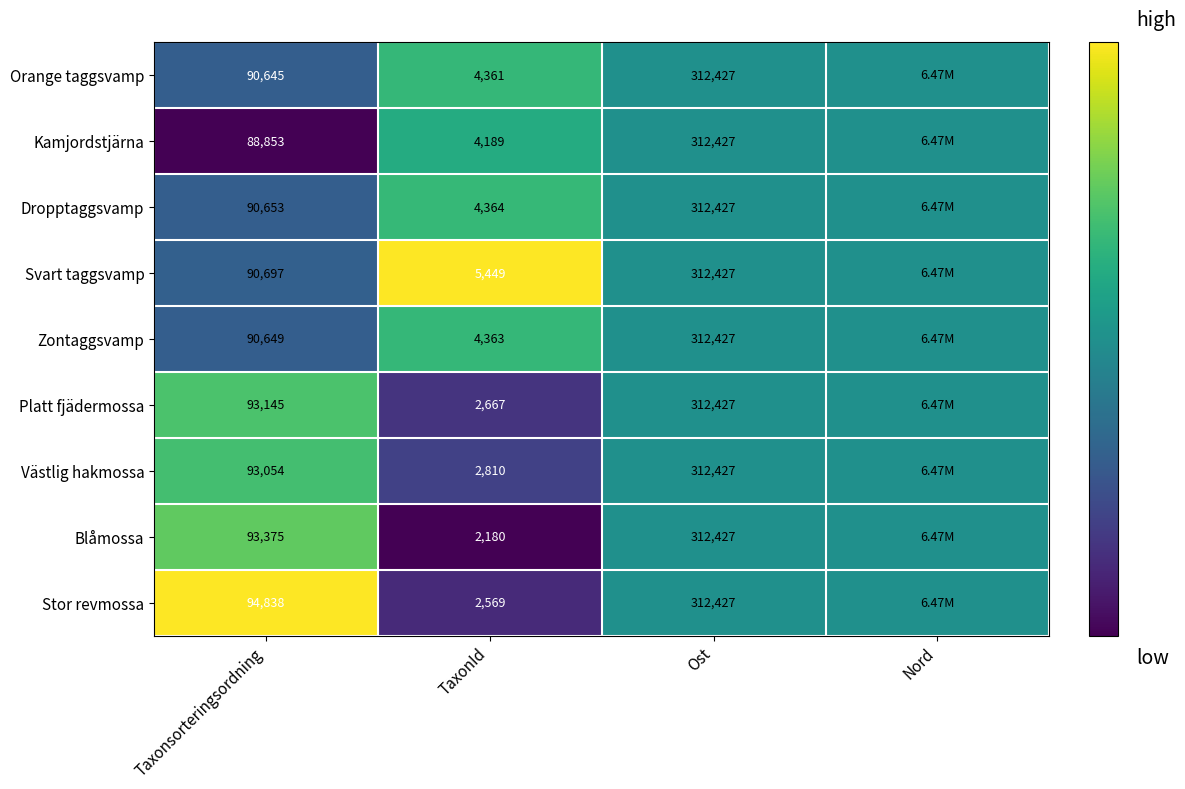

Between Taxonsorteringsordning and TaxonId, which series saw the biggest shift?

Stor revmossa